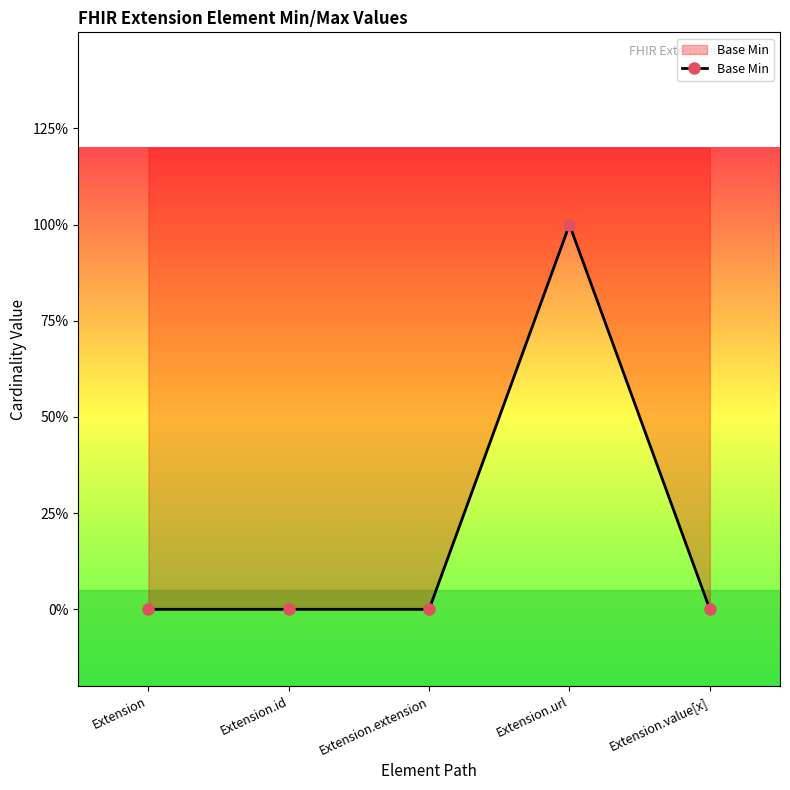

What is the label of the 3rd point from the left?

Extension.extension